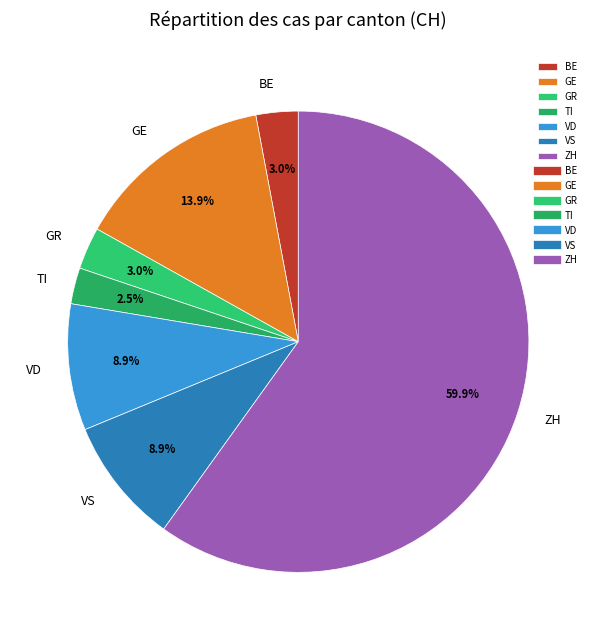

What is the ratio of the value at GR to the value at BE?

1.0